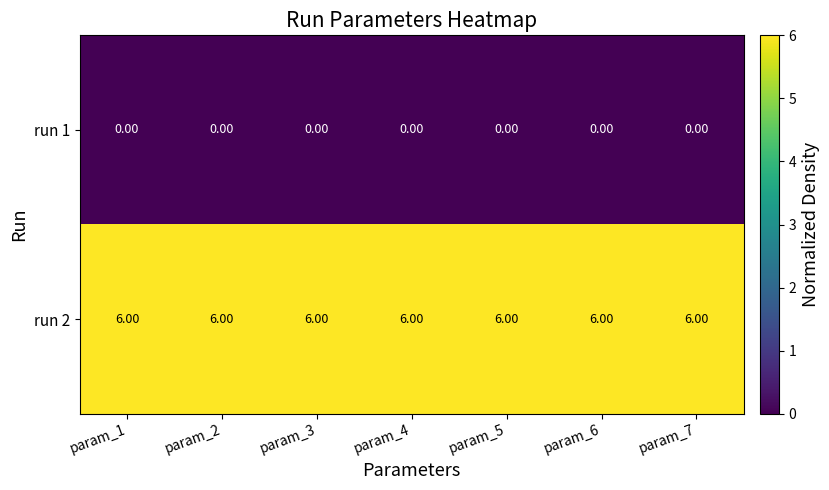

Which series has the largest total across all categories?

run 2